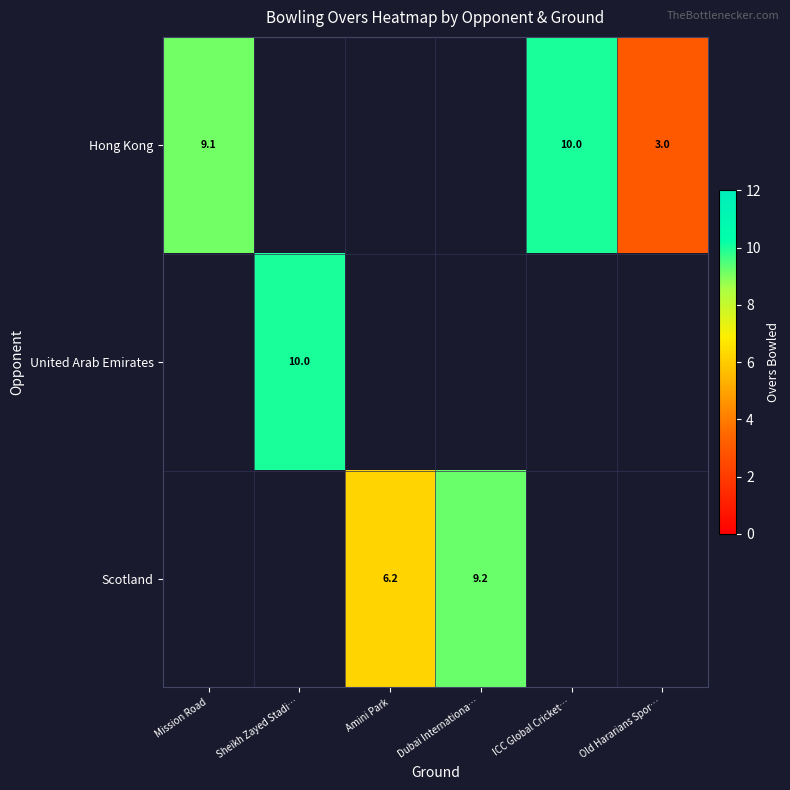

True or false: Hong Kong has a value of 3.8 at Mission Road.

False